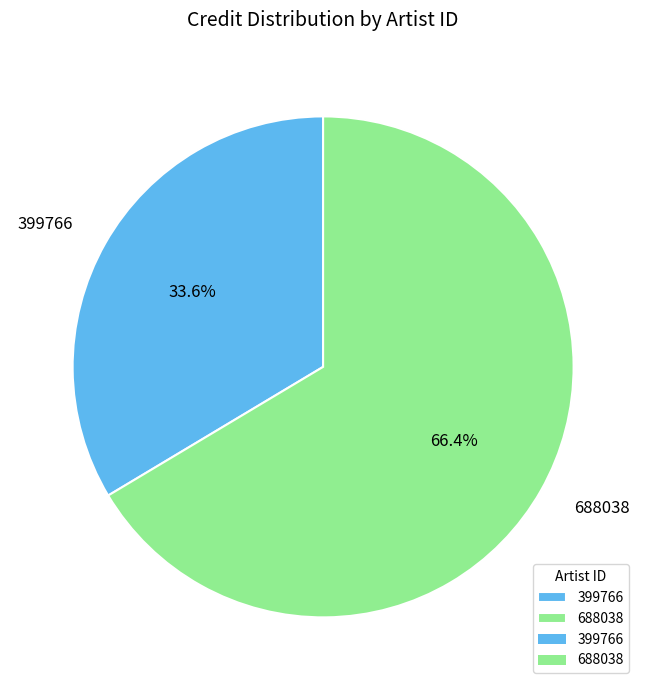

The 399766 slice represents 34% of the pie. True or false?

True